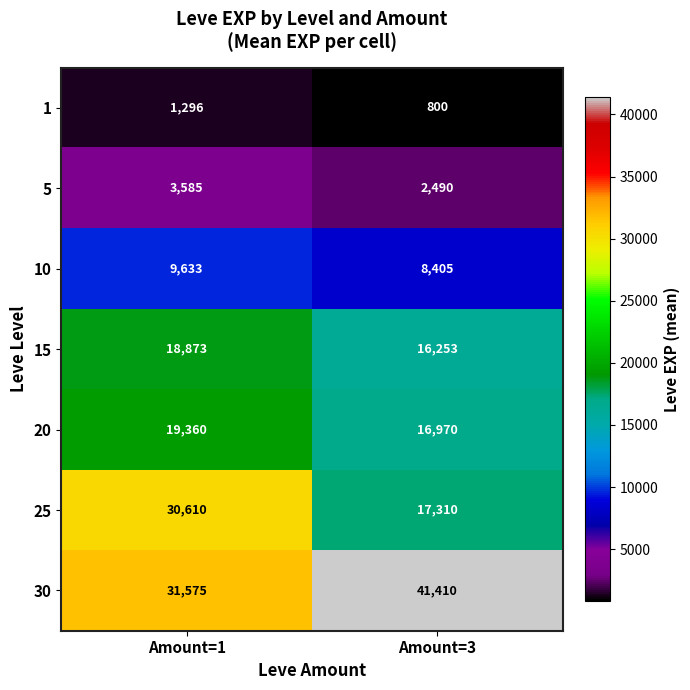

What is the sum of the 10 values at Amount=3 and Amount=1?

18038